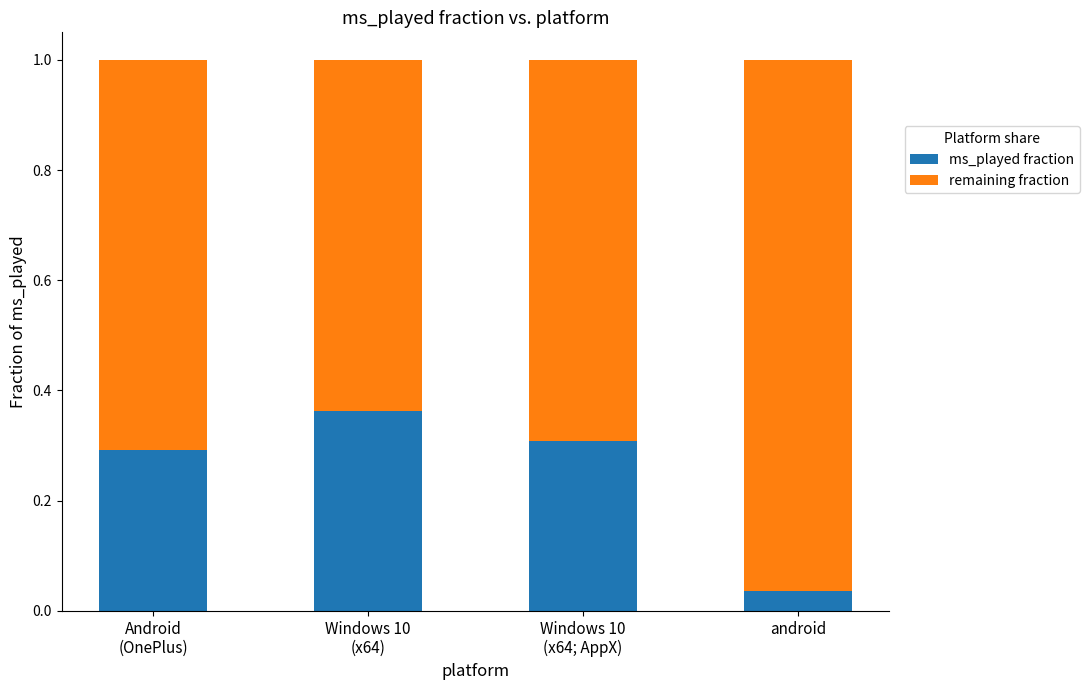

The ms_played fraction series shows 0.5 at Windows 10
(x64). True or false?

False